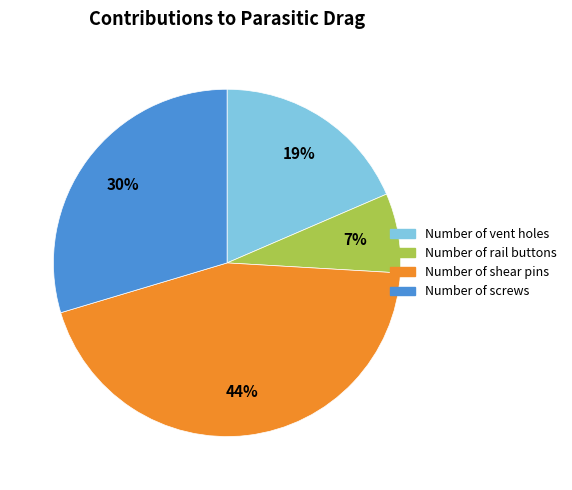

The Number of screws slice represents 30% of the pie. True or false?

True